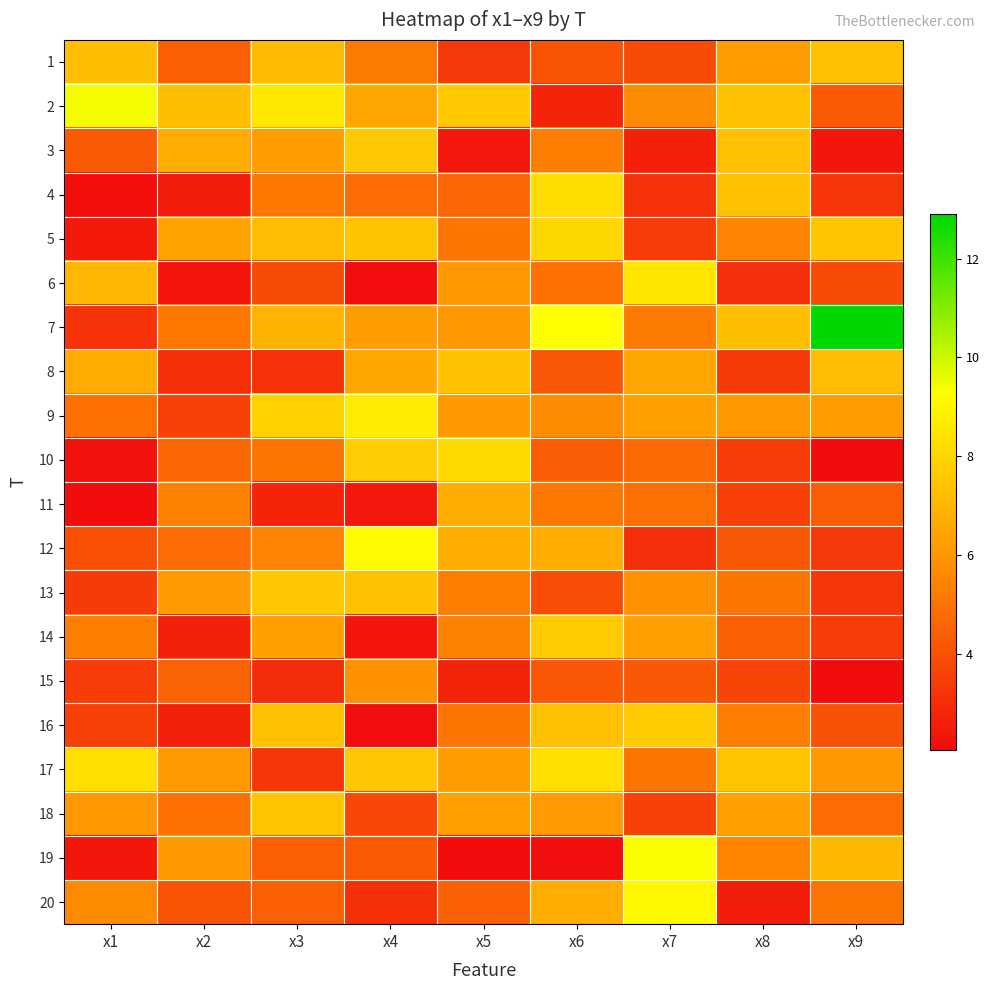

Reading left to right, what are all the values shown in this chart?

1: x1=7.3	x2=4.4	x3=7.2	x4=5.2	x5=3.3	x6=4.1	x7=3.9	x8=6.2	x9=7.3
2: x1=9.4	x2=7.3	x3=8.5	x4=6.5	x5=7.6	x6=2.8	x7=5.7	x8=7.4	x9=4.3
3: x1=4.3	x2=6.7	x3=6.2	x4=7.6	x5=2.4	x6=5.3	x7=2.6	x8=7.3	x9=2.4
4: x1=2.2	x2=2.5	x3=5.1	x4=4.8	x5=4.6	x6=8.2	x7=3.2	x8=7.4	x9=3.3
5: x1=2.5	x2=6.4	x3=7.2	x4=7.4	x5=5.0	x6=8.1	x7=3.5	x8=5.4	x9=7.5
6: x1=7.0	x2=2.3	x3=3.9	x4=2.1	x5=6.1	x6=4.9	x7=8.5	x8=3.1	x9=3.8
7: x1=3.1	x2=5.1	x3=6.9	x4=6.2	x5=6.0	x6=9.3	x7=5.2	x8=7.3	x9=12.9
8: x1=6.7	x2=3.1	x3=3.2	x4=6.5	x5=7.4	x6=4.2	x7=6.5	x8=3.4	x9=7.2
9: x1=4.9	x2=3.5	x3=7.9	x4=8.7	x5=6.1	x6=5.7	x7=6.3	x8=6.0	x9=6.2
10: x1=2.2	x2=4.7	x3=5.0	x4=7.7	x5=8.1	x6=4.3	x7=4.7	x8=3.5	x9=2.1
11: x1=2.1	x2=5.4	x3=2.7	x4=2.4	x5=6.7	x6=5.2	x7=4.9	x8=3.5	x9=4.4
12: x1=4.0	x2=4.8	x3=5.4	x4=9.2	x5=6.7	x6=6.7	x7=3.0	x8=4.2	x9=3.4
13: x1=3.4	x2=6.1	x3=7.6	x4=7.4	x5=5.3	x6=3.9	x7=5.8	x8=5.0	x9=3.2
14: x1=5.3	x2=2.7	x3=6.3	x4=2.3	x5=5.4	x6=7.7	x7=6.3	x8=4.5	x9=3.4
15: x1=3.4	x2=4.5	x3=3.0	x4=5.8	x5=2.8	x6=4.2	x7=4.2	x8=3.7	x9=2.1
16: x1=3.6	x2=2.7	x3=7.3	x4=2.1	x5=5.0	x6=7.3	x7=7.6	x8=5.3	x9=4.0
17: x1=8.3	x2=6.2	x3=3.3	x4=7.5	x5=6.2	x6=8.3	x7=5.0	x8=7.5	x9=6.1
18: x1=6.1	x2=5.0	x3=7.5	x4=3.7	x5=6.3	x6=6.1	x7=3.6	x8=6.3	x9=4.8
19: x1=2.4	x2=6.1	x3=4.4	x4=4.3	x5=2.1	x6=2.1	x7=9.3	x8=5.5	x9=7.1
20: x1=5.6	x2=4.1	x3=4.4	x4=3.1	x5=4.4	x6=6.7	x7=9.1	x8=2.6	x9=5.0